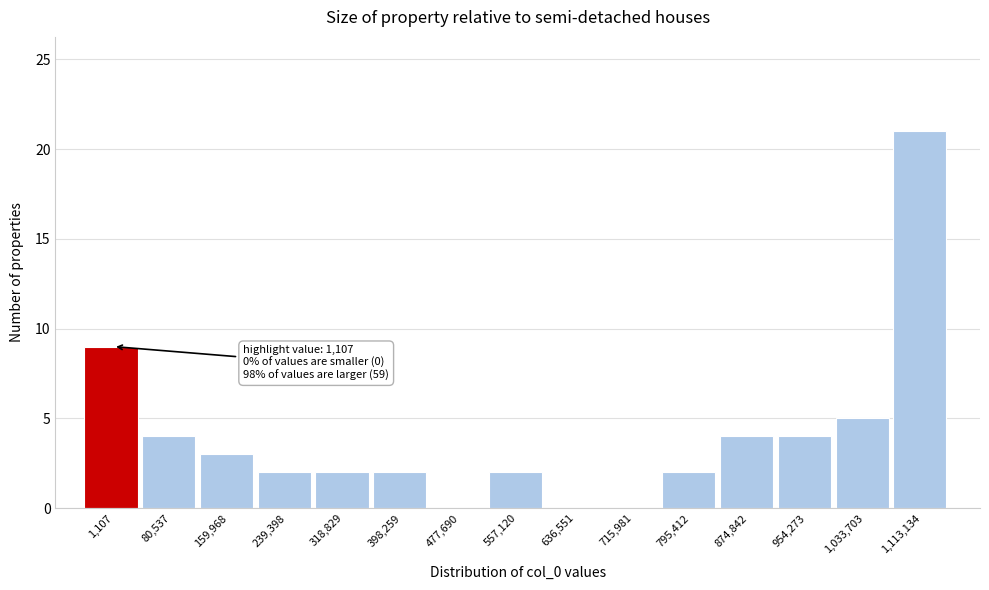

Reading left to right, list all the values displayed in this chart.

1,107=9	80,537=4	159,968=3	239,398=2	318,829=2	398,259=2	477,690=0	557,120=2	636,551=0	715,981=0	795,412=2	874,842=4	954,273=4	1,033,703=5	1,113,134=21